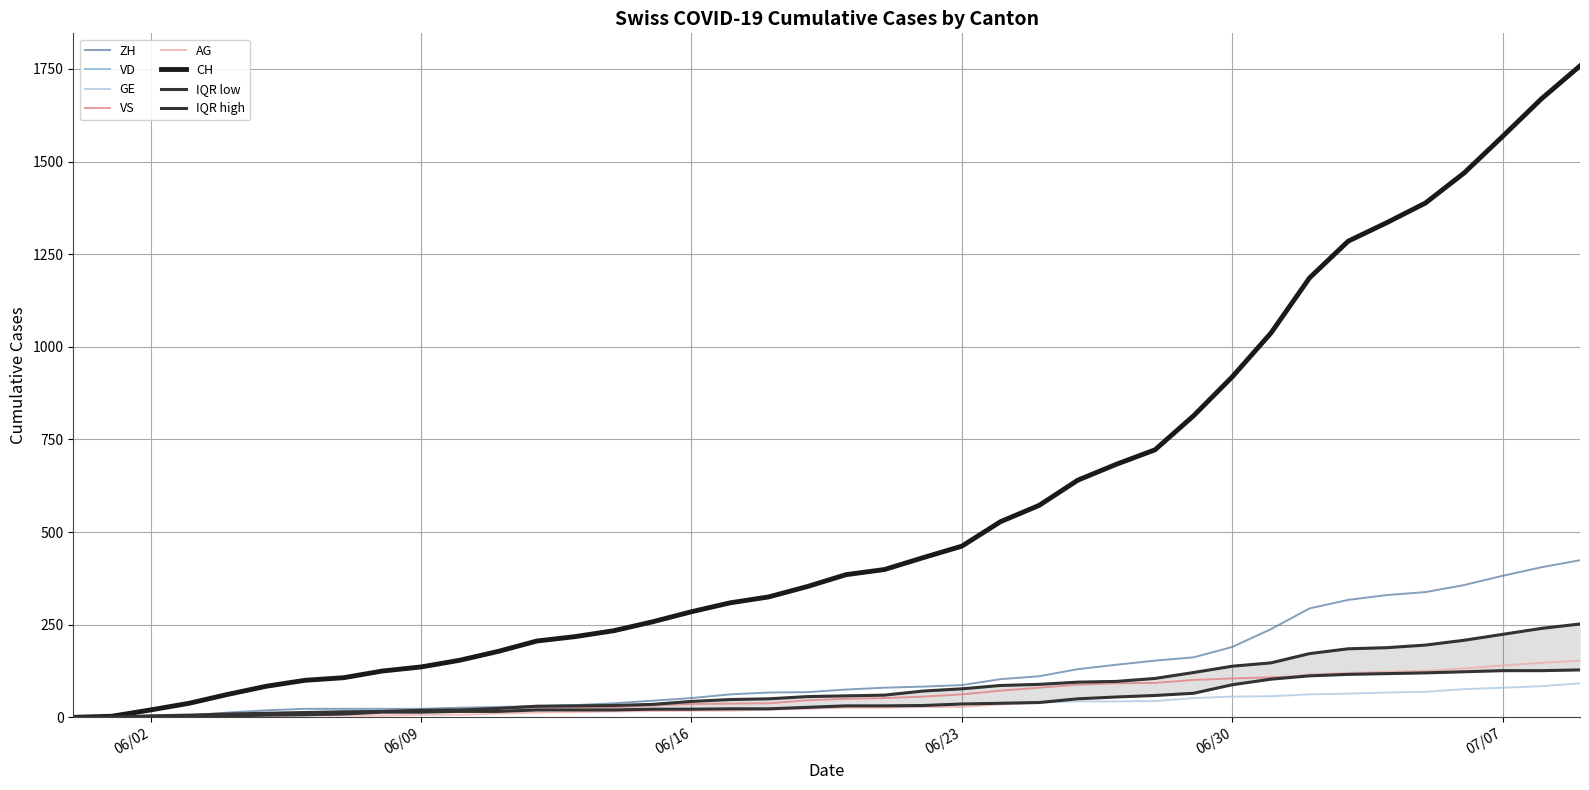

At how many categories does at least one series exceed 1492?

3